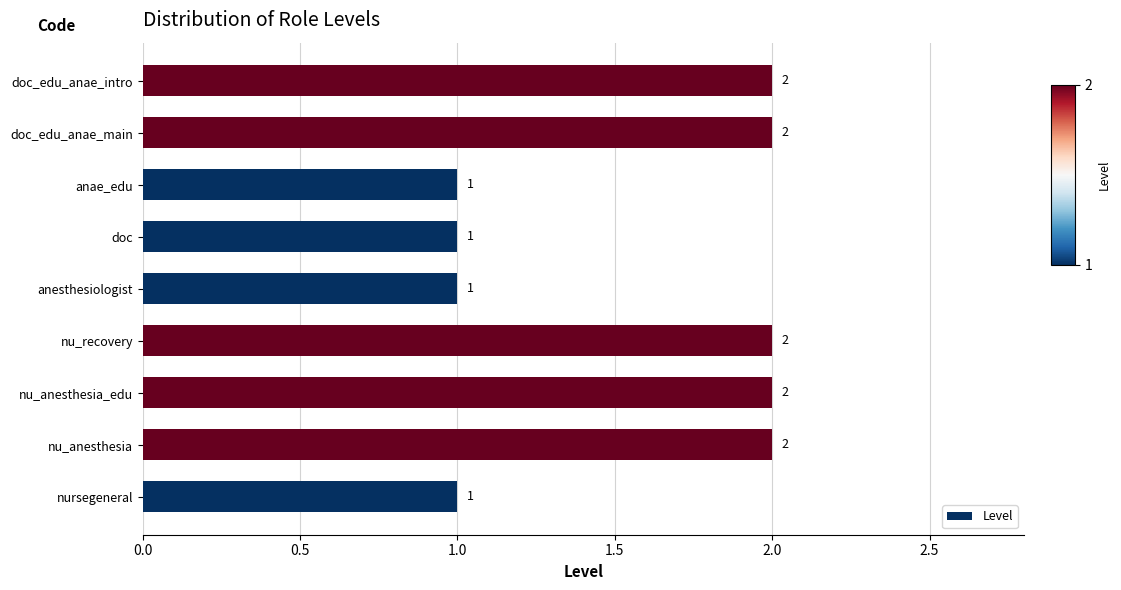

Is it true that the value at anesthesiologist is 2?

False